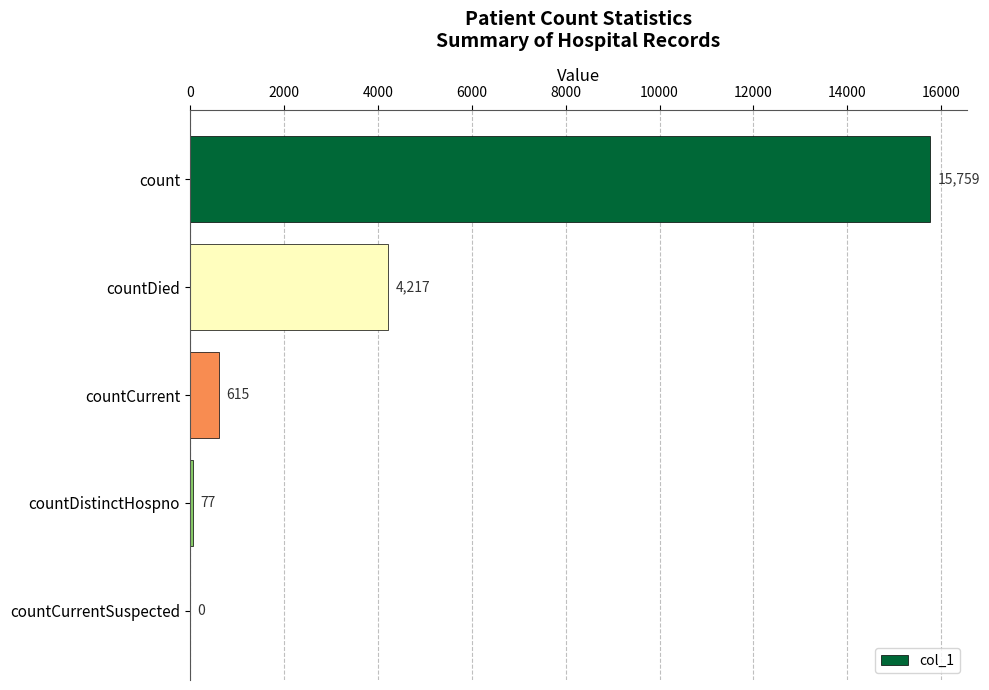

How many values are above zero?

4